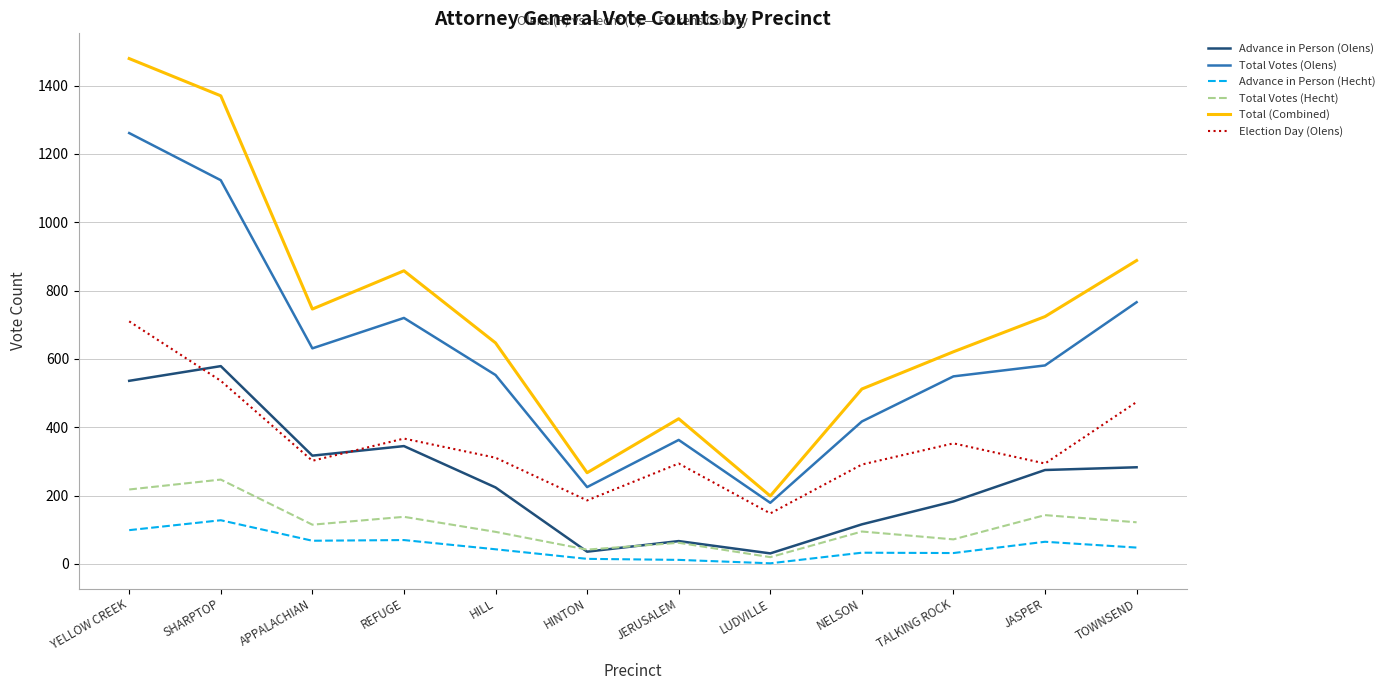

Which series has the largest range (max minus min)?

Total (Combined)